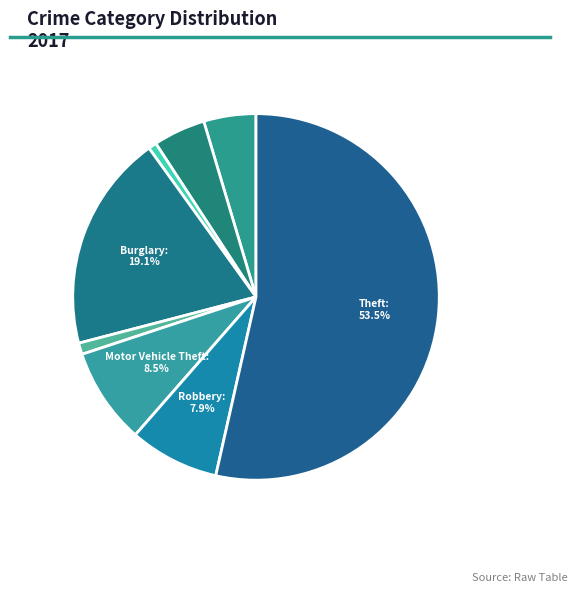

How many segments does this pie chart have?

8